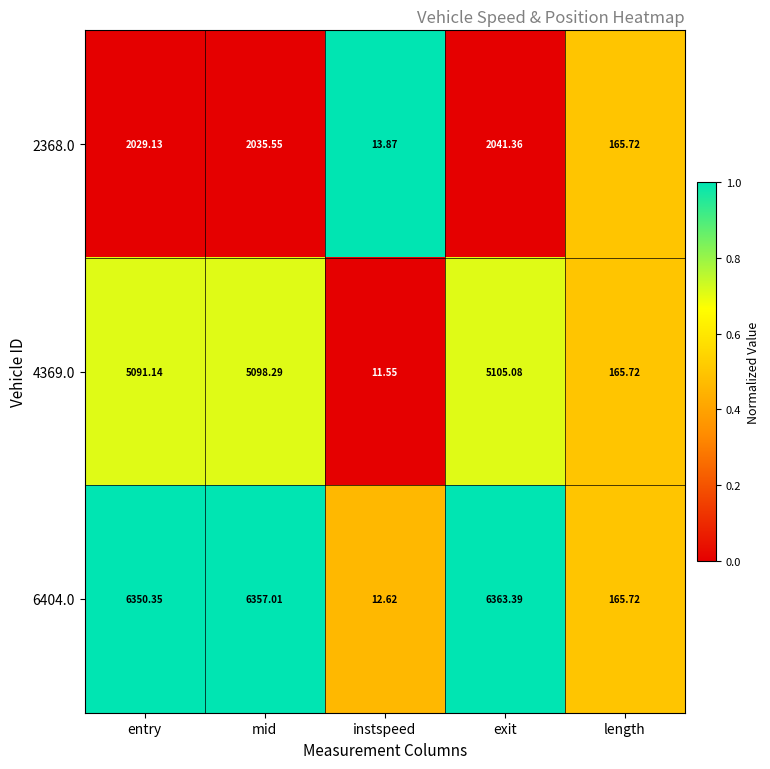

Rank the categories by 6404.0 value from lowest to highest.

instspeed, length, entry, mid, exit